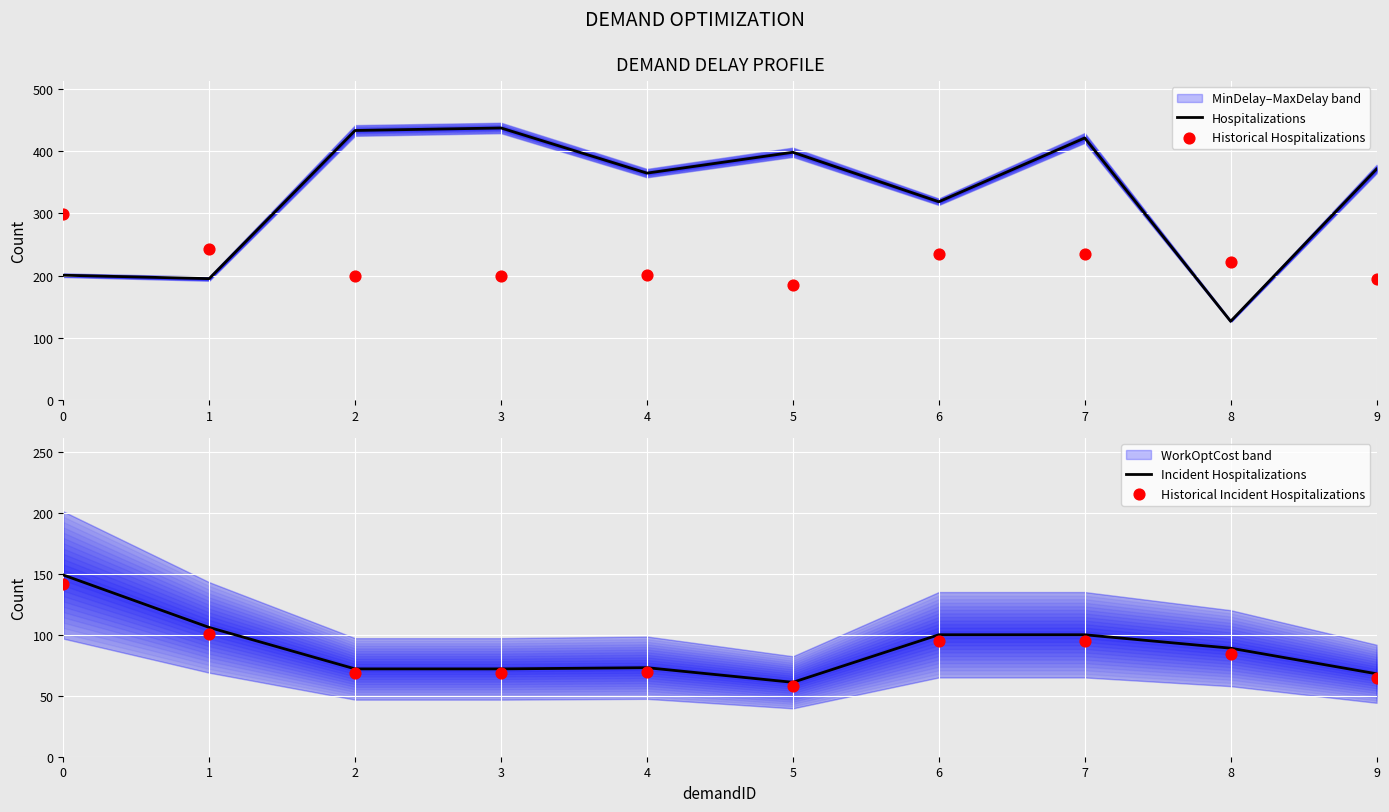

At which category is the sum across all series the highest?

7